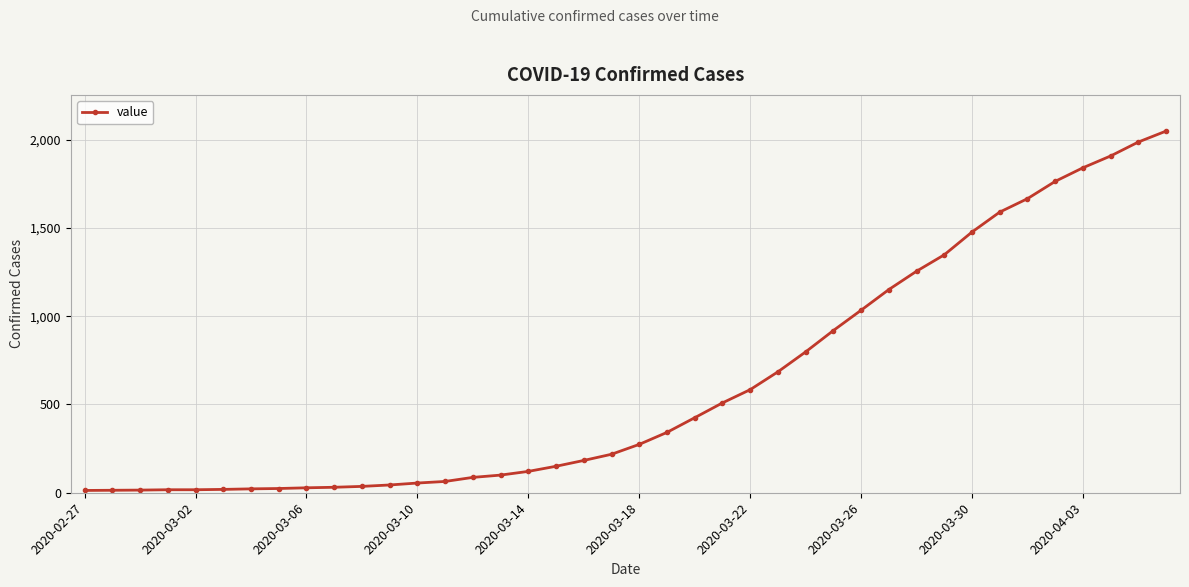

What is the sum of all values?

24864